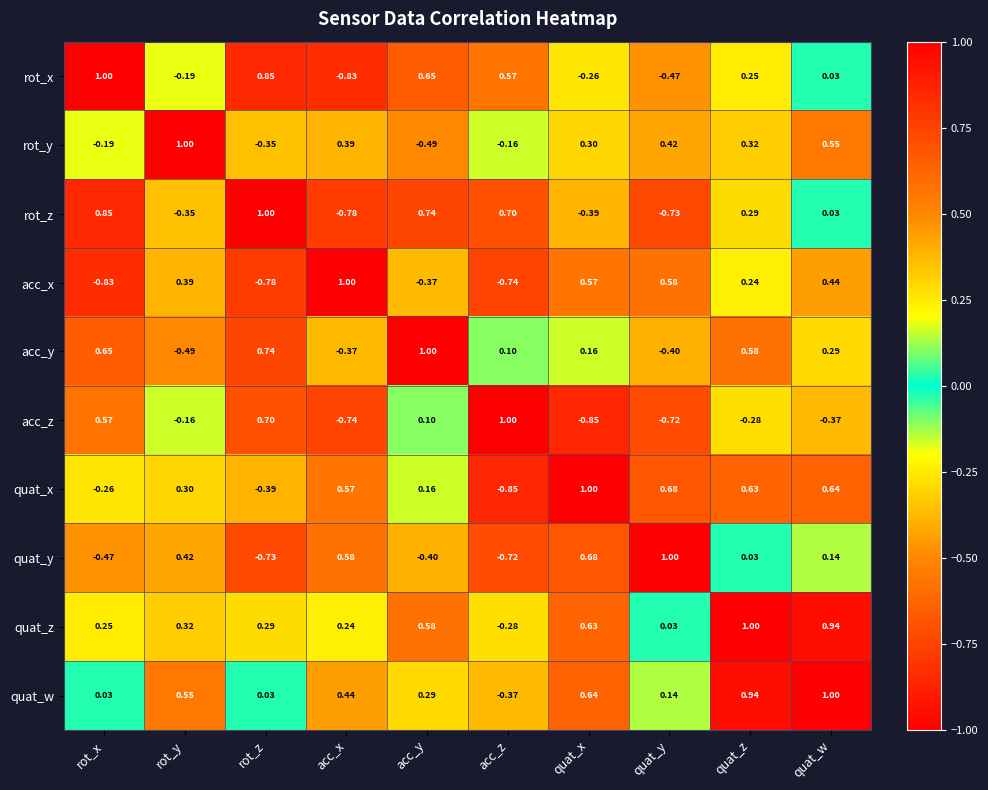

At which label does rot_x reach its minimum?

acc_x